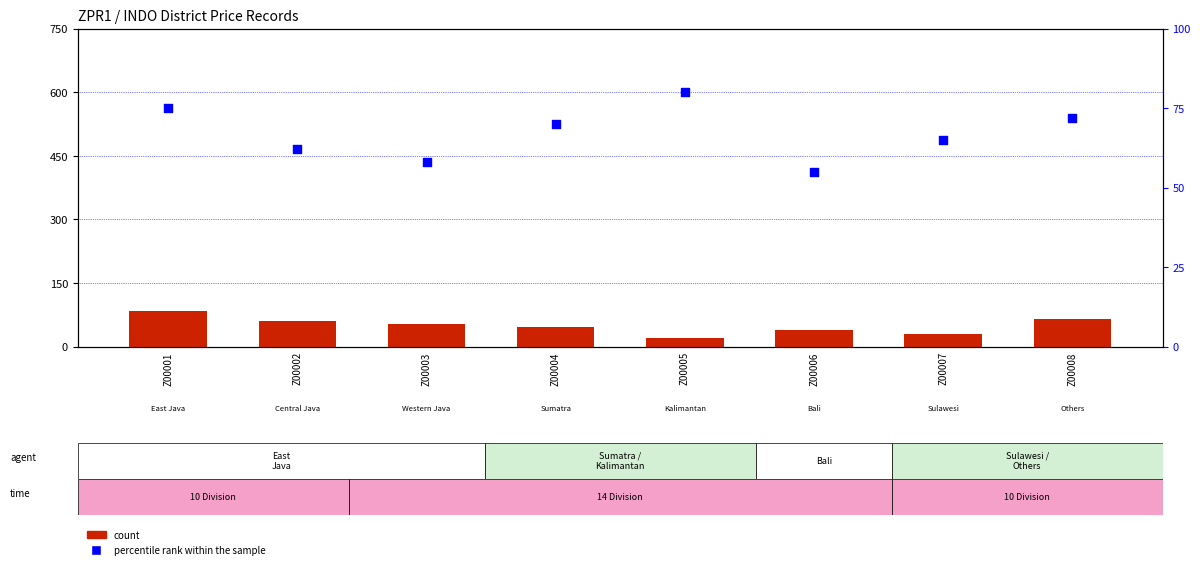

Which series reaches the minimum Y coordinate?

count